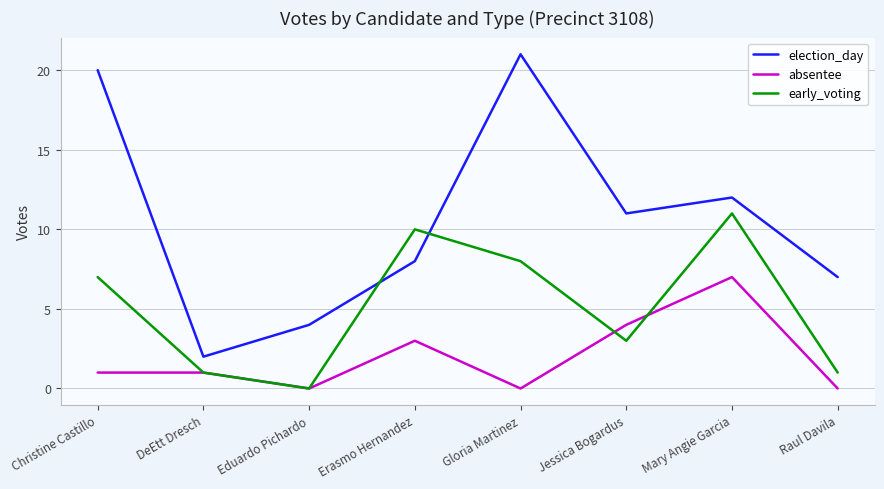

At which category is the sum across all series the highest?

Mary Angie Garcia